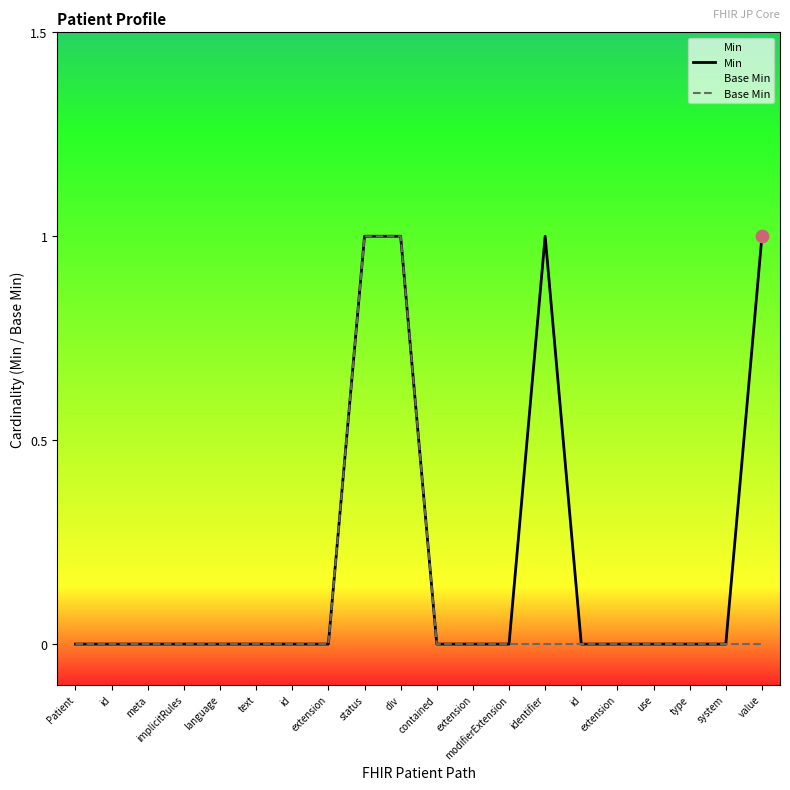

What are all the series names shown in the legend?

Min, Base Min